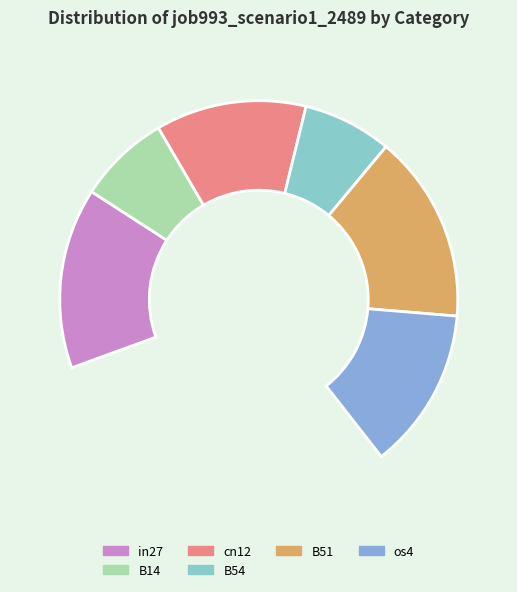

The B51 slice represents 27% of the pie. True or false?

False